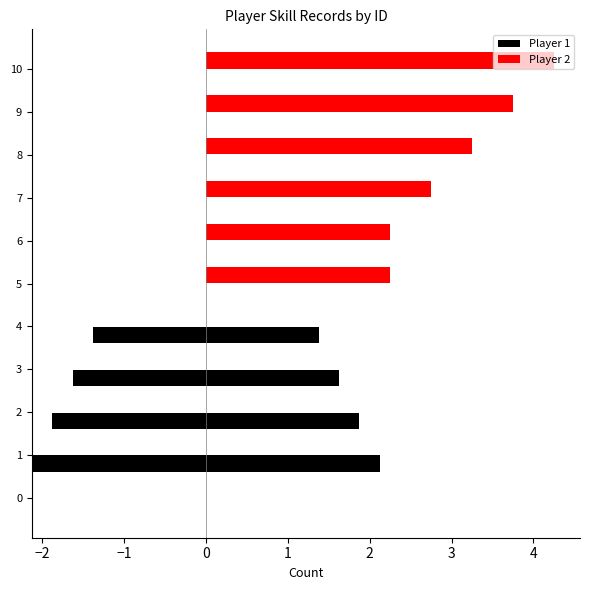

Between 5 and 7, which is larger?

5